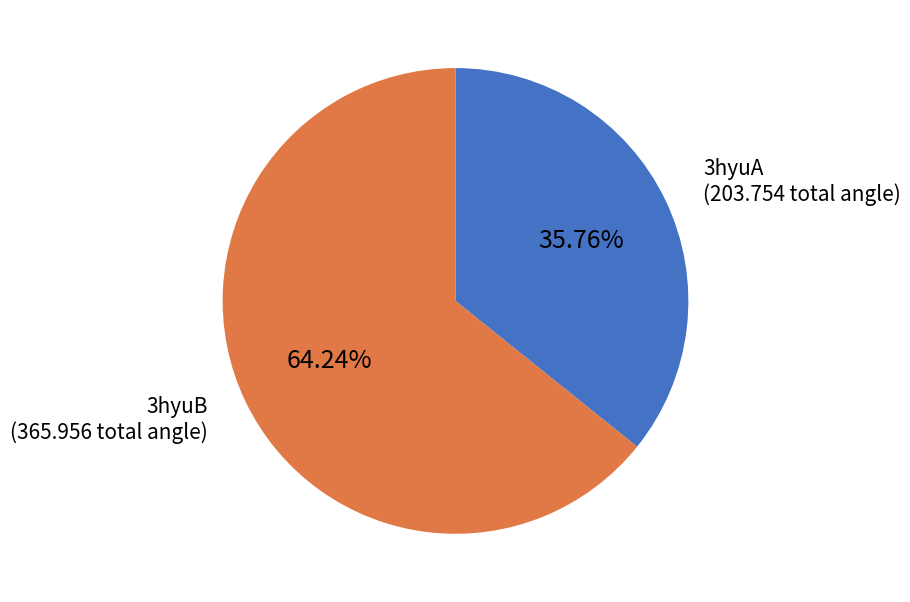

Is there a majority slice in this chart?

Yes